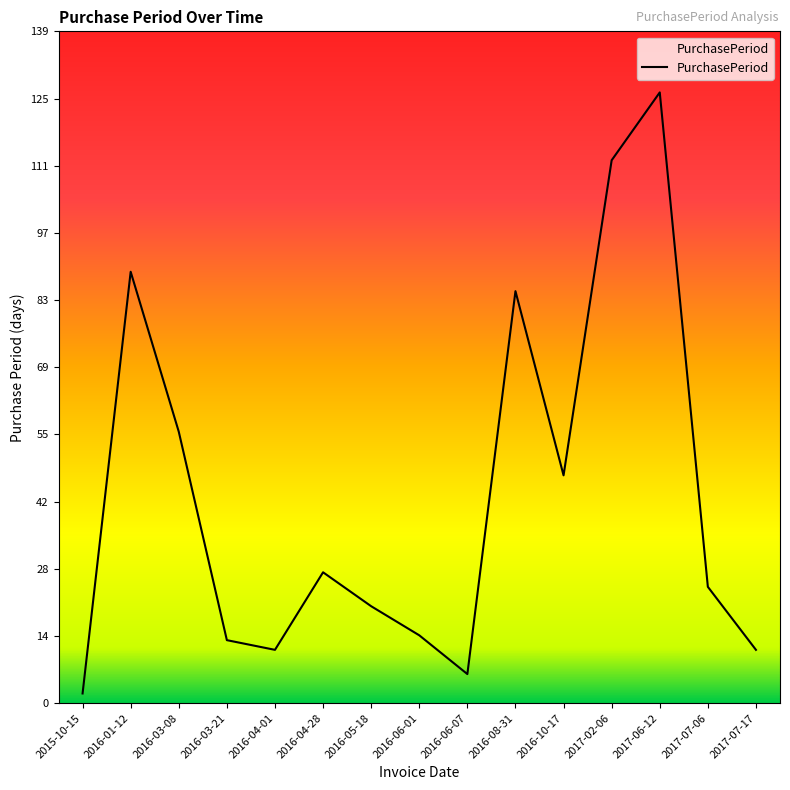

Does the chart display data point markers on the line(s)?

No